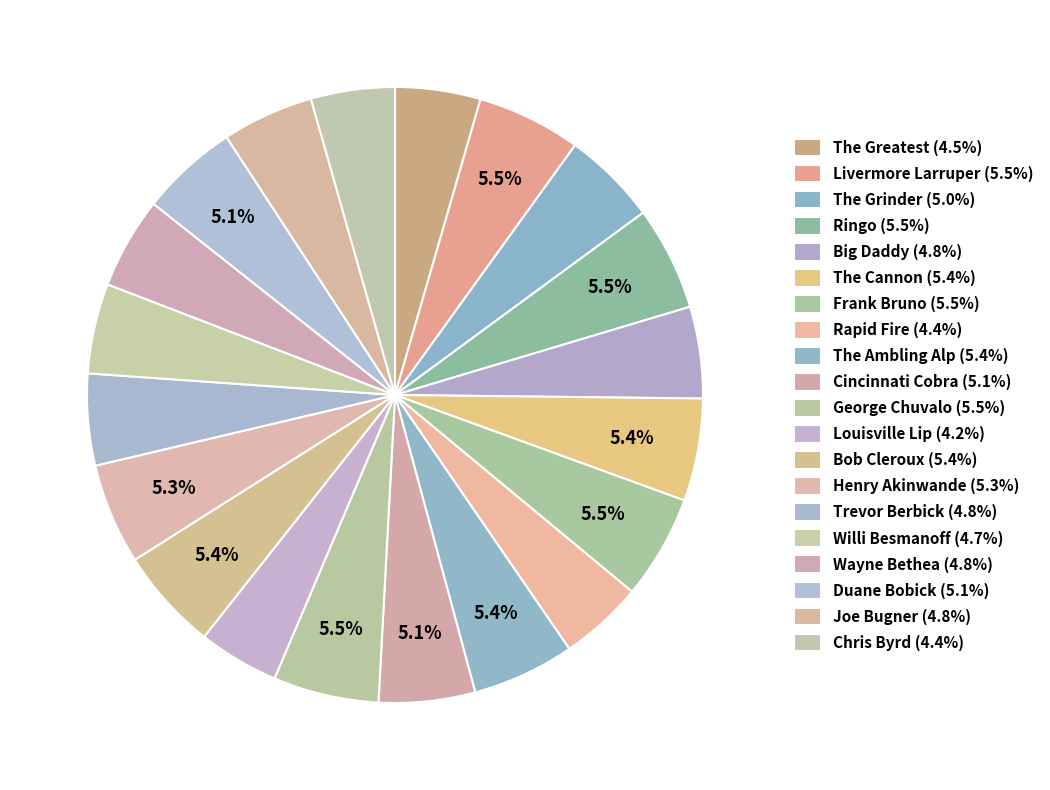

To the nearest percent, what is the average slice percentage?

5%